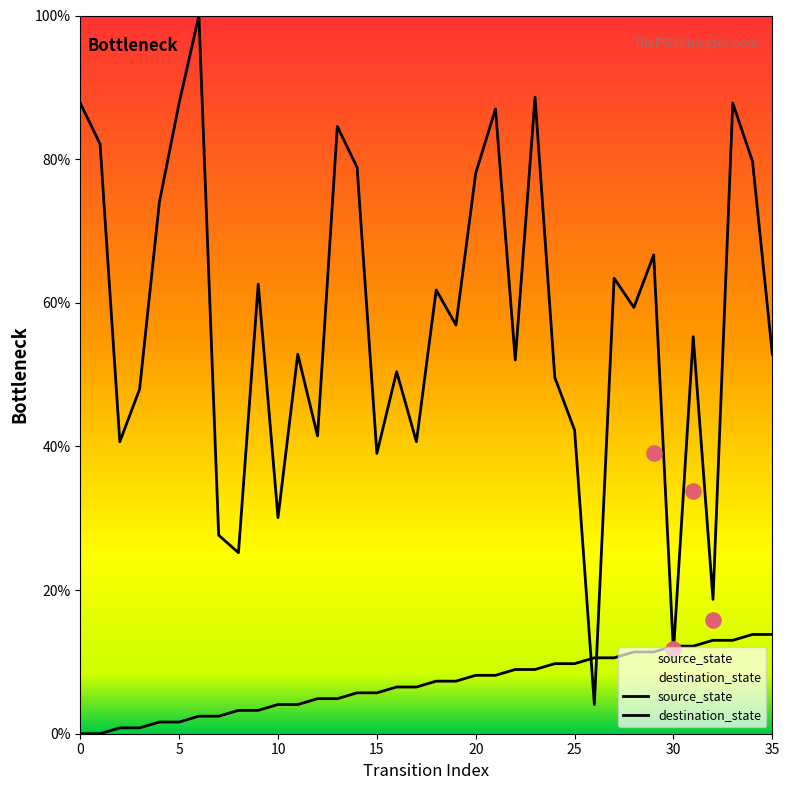

What are all the series names shown in the legend?

source_state, destination_state